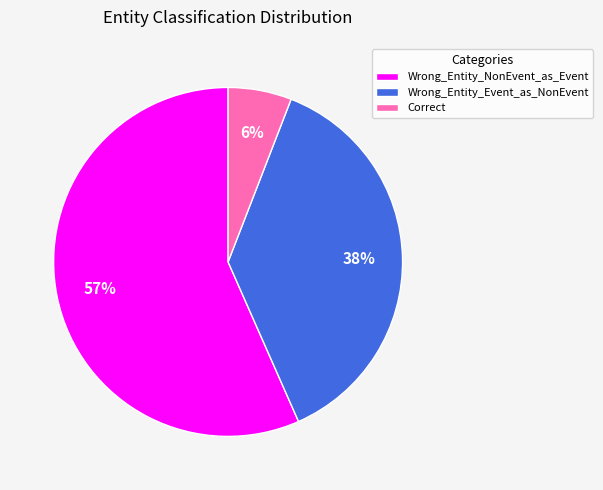

To the nearest percent, what is the difference between the Wrong_Entity_Event_as_NonEvent and Correct slice percentages?

32%